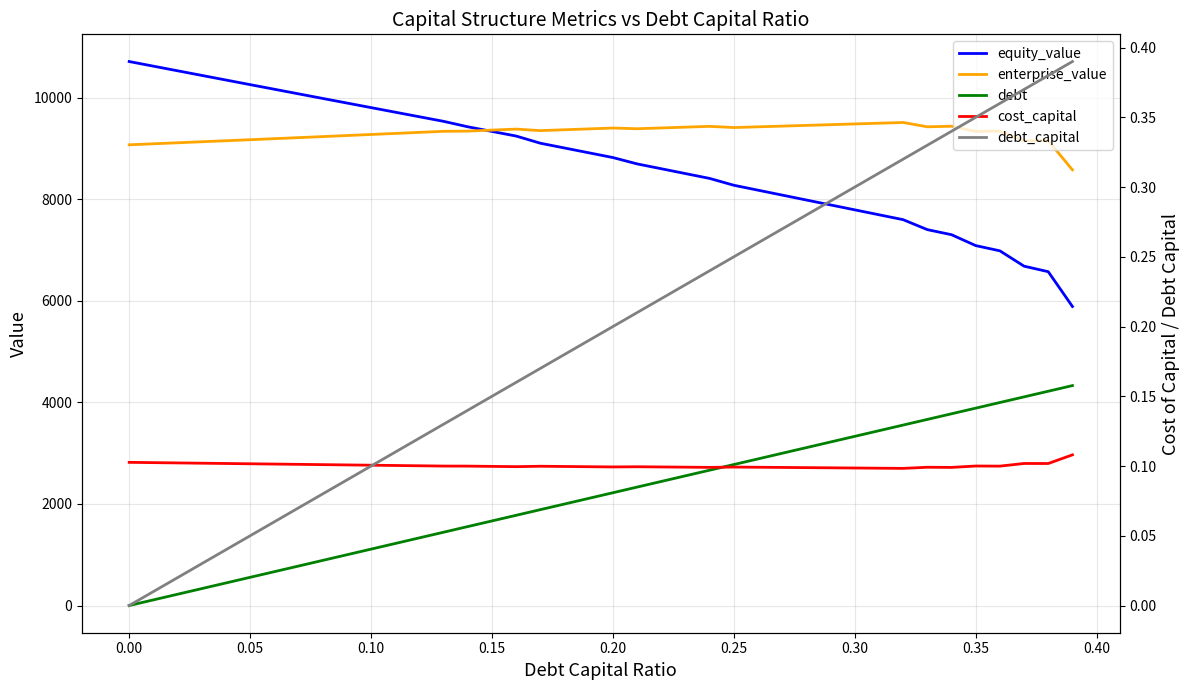

Which series has the largest total across all categories?

enterprise_value